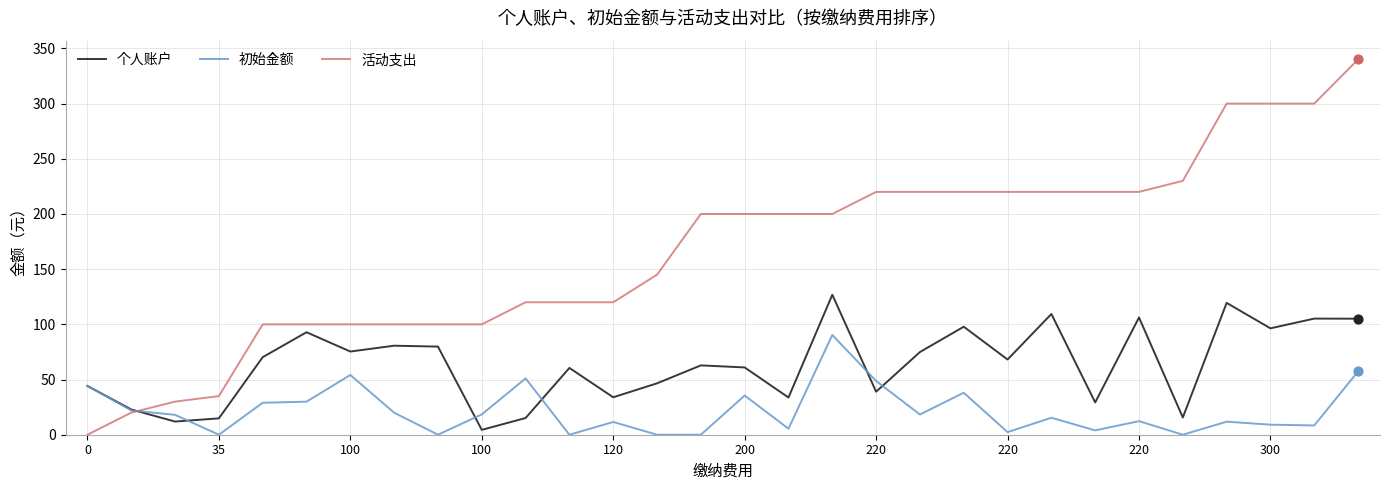

Which series has the largest total across all categories?

活动支出